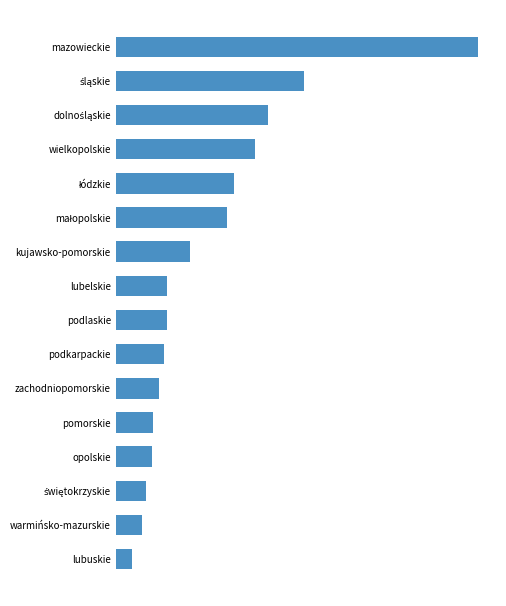

Are the bars horizontal?

Yes